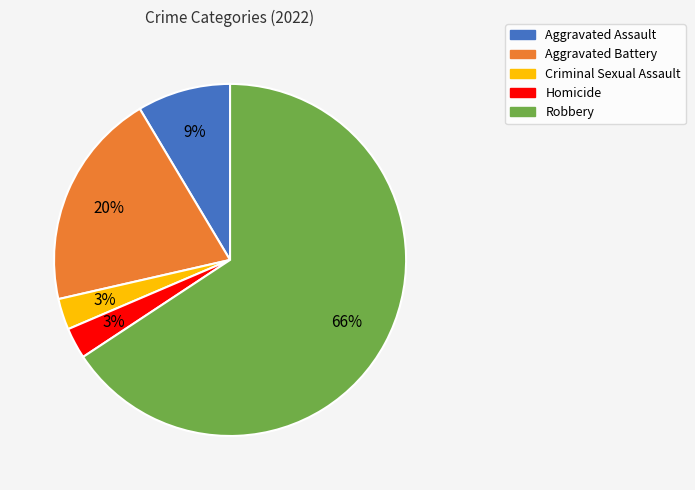

What percentage is the Homicide slice, to the nearest percent?

3%